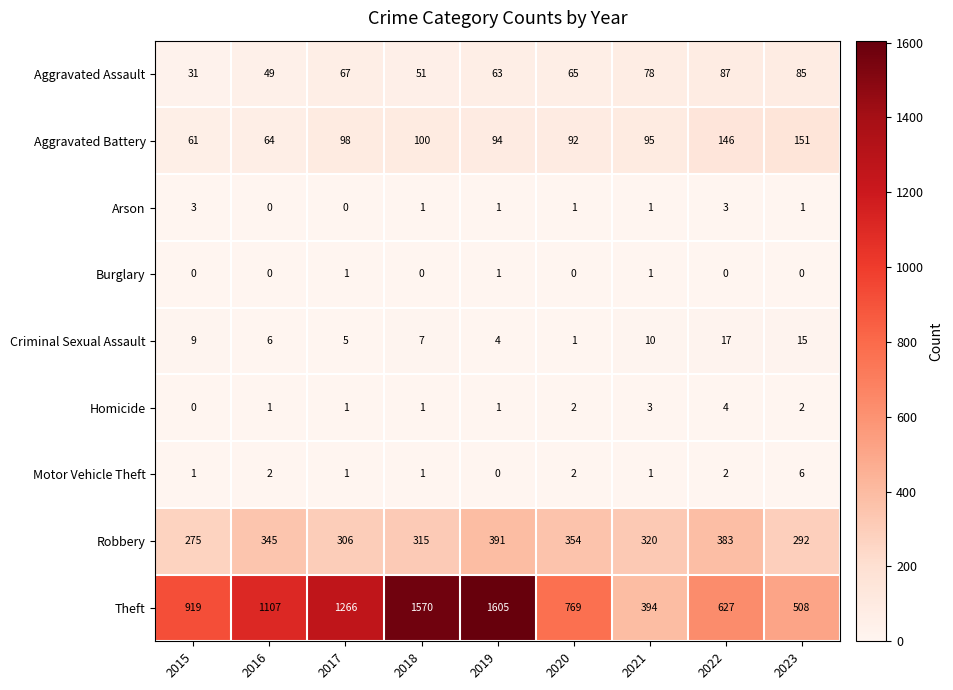

What is the greatest value displayed?

1605